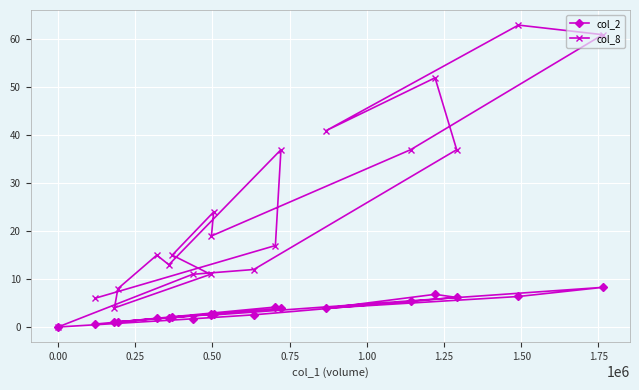

Which series has the widest spread of values?

col_8